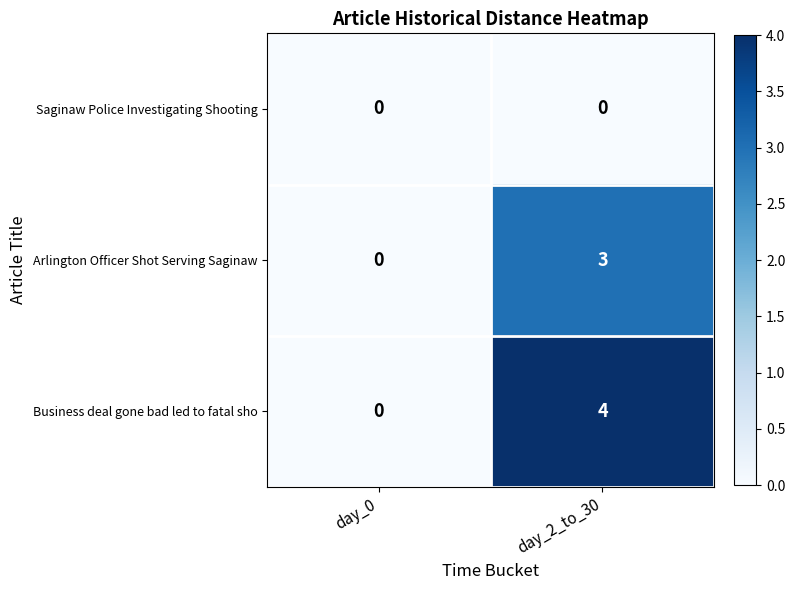

At which category does the chart reach its peak across all series?

day_2_to_30